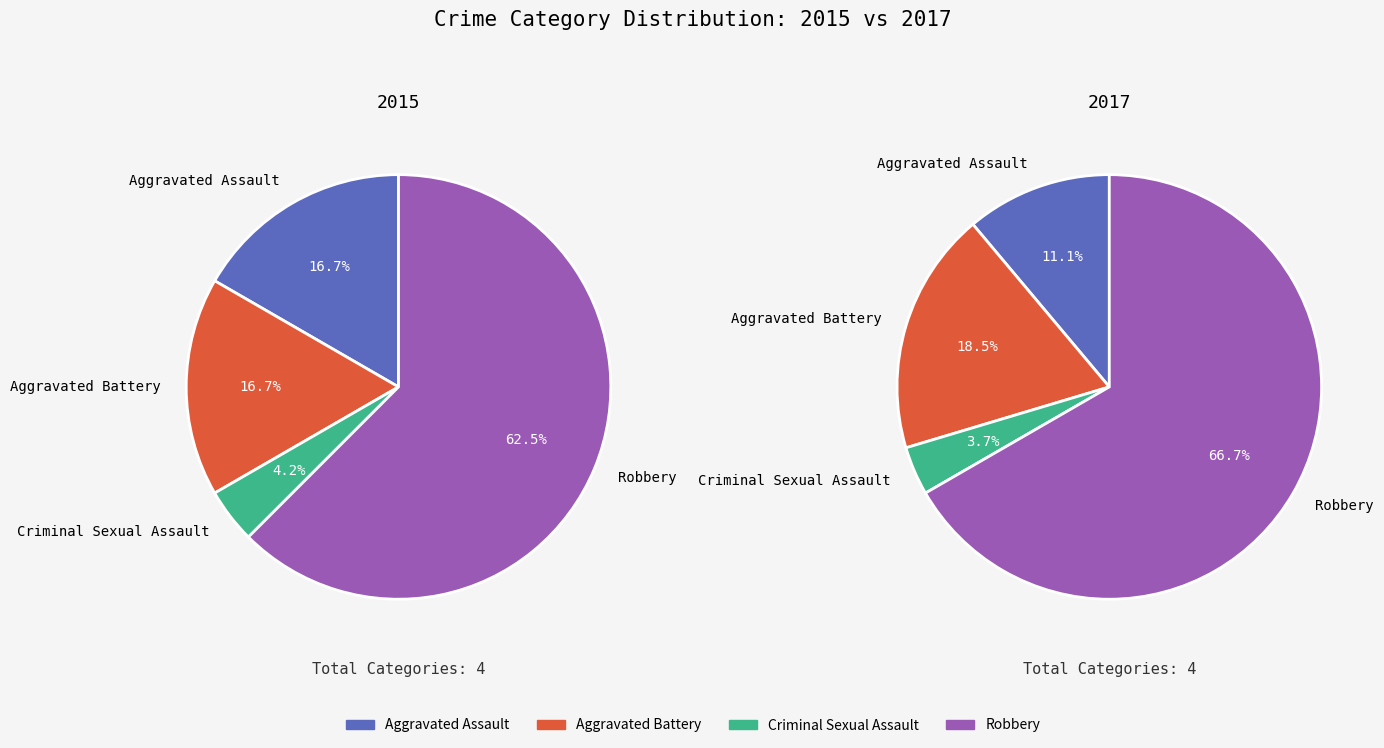

To the nearest percent, what is the combined percentage of Criminal Sexual Assault and Aggravated Assault?

15%